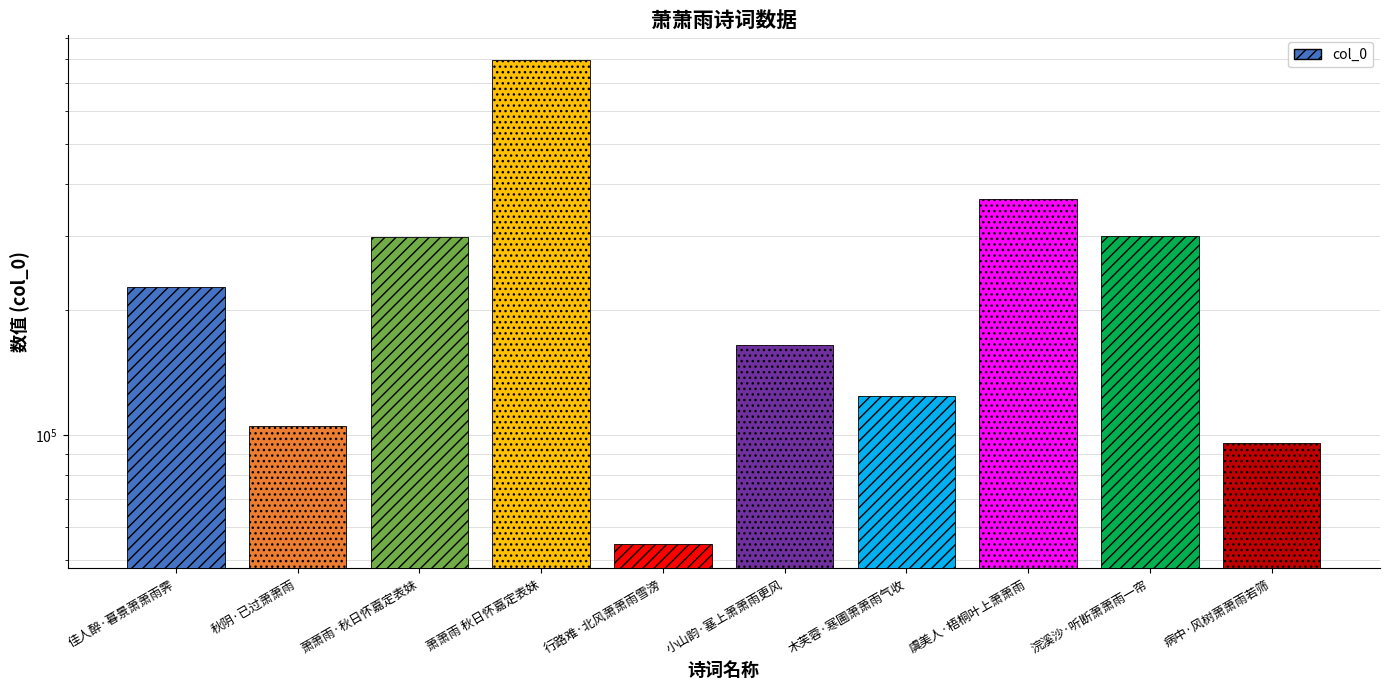

How many bars are there in total?

10